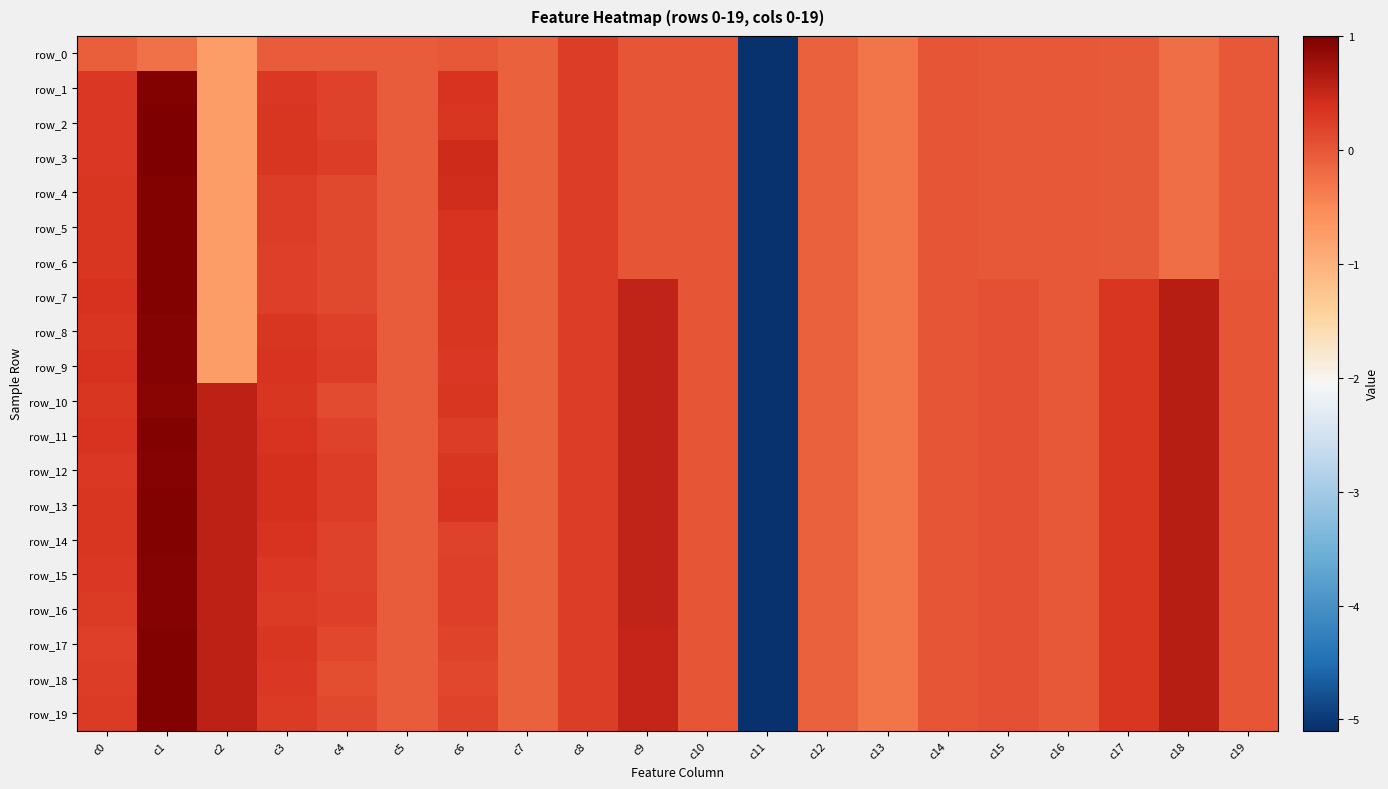

Rank the series at c10 from highest to lowest value.

row_0, row_1, row_2, row_3, row_4, row_5, row_6, row_7, row_8, row_9, row_10, row_11, row_12, row_13, row_14, row_15, row_16, row_17, row_18, row_19